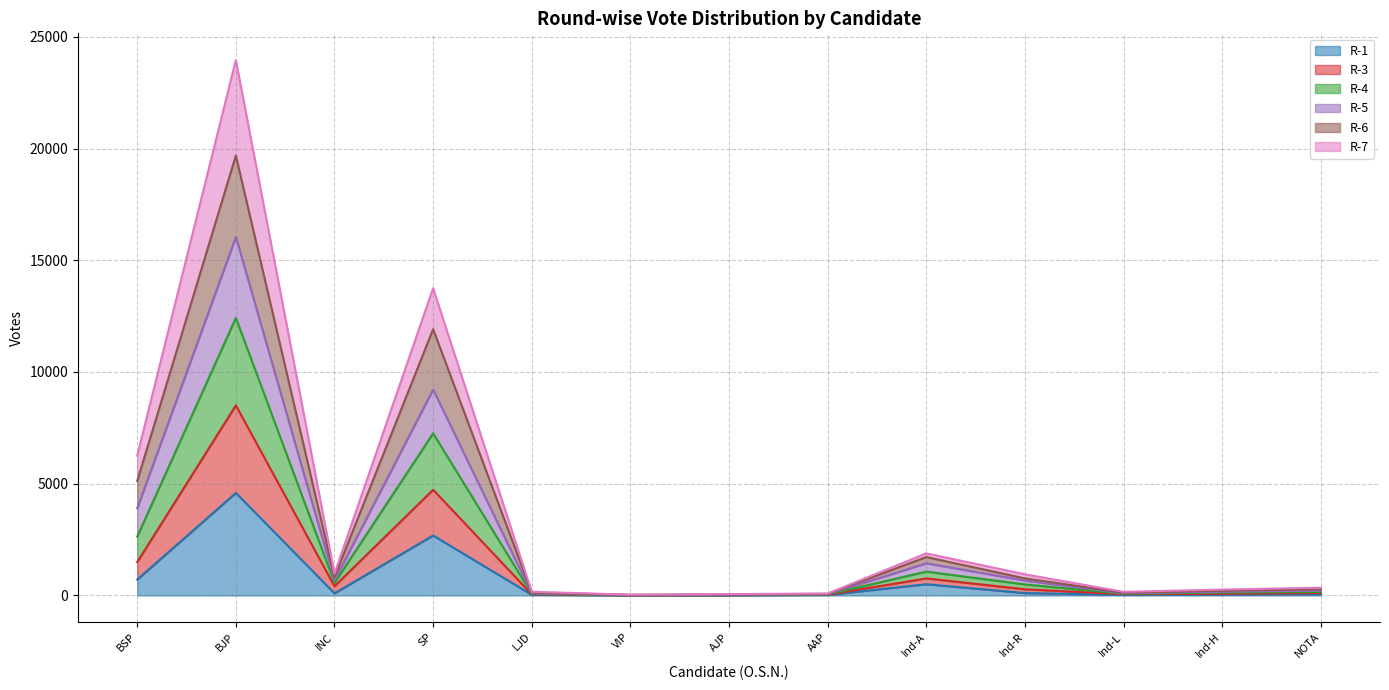

At which category is the sum across all series the highest?

BJP